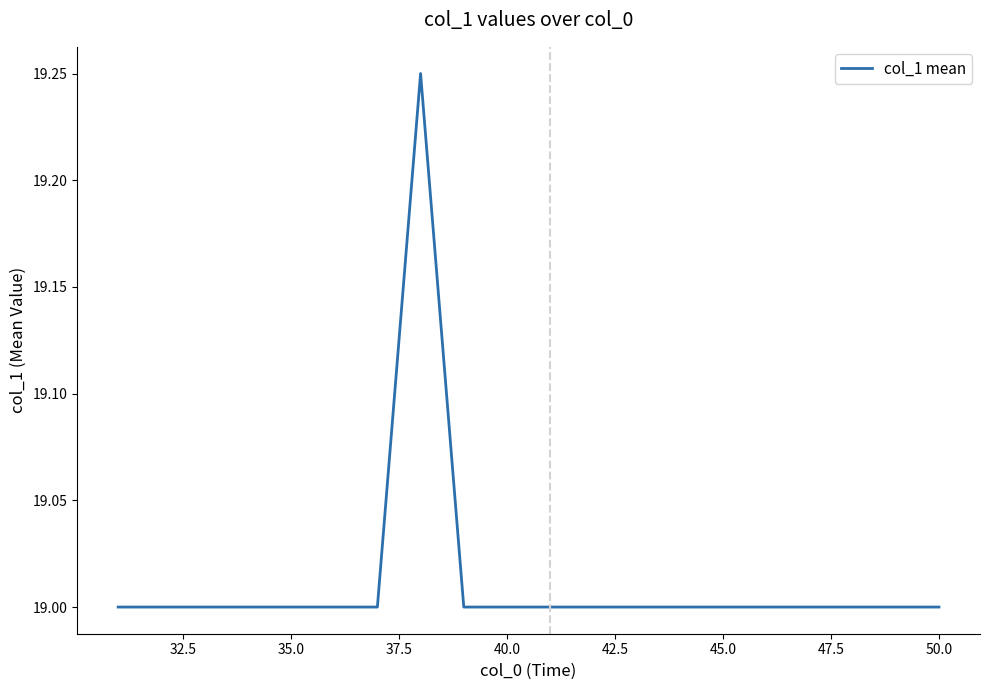

What is the smallest value displayed?

19.0